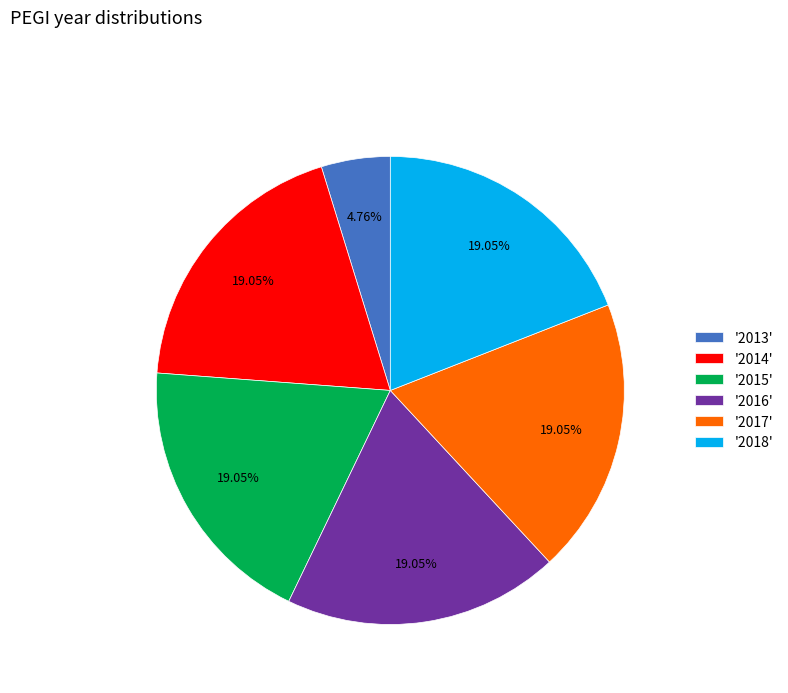

Is the sum of '2016' and '2017' greater than half?

No